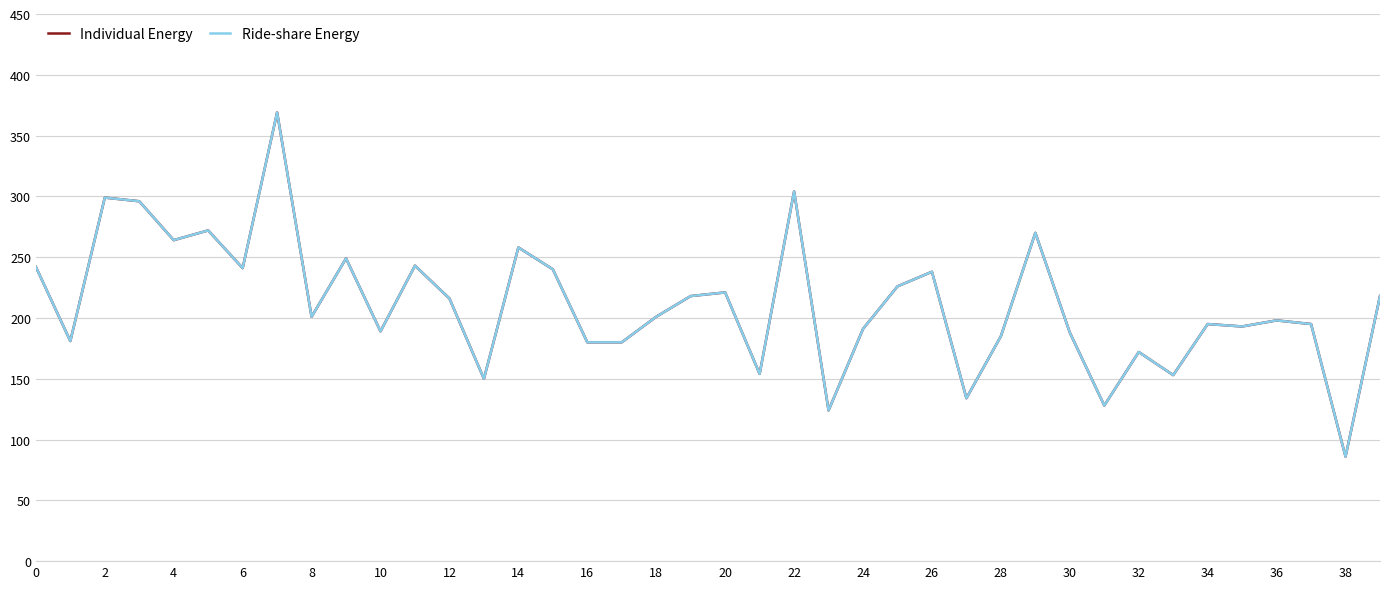

In Individual Energy, how many points are lower than both neighbors (excluding endpoints)?

13